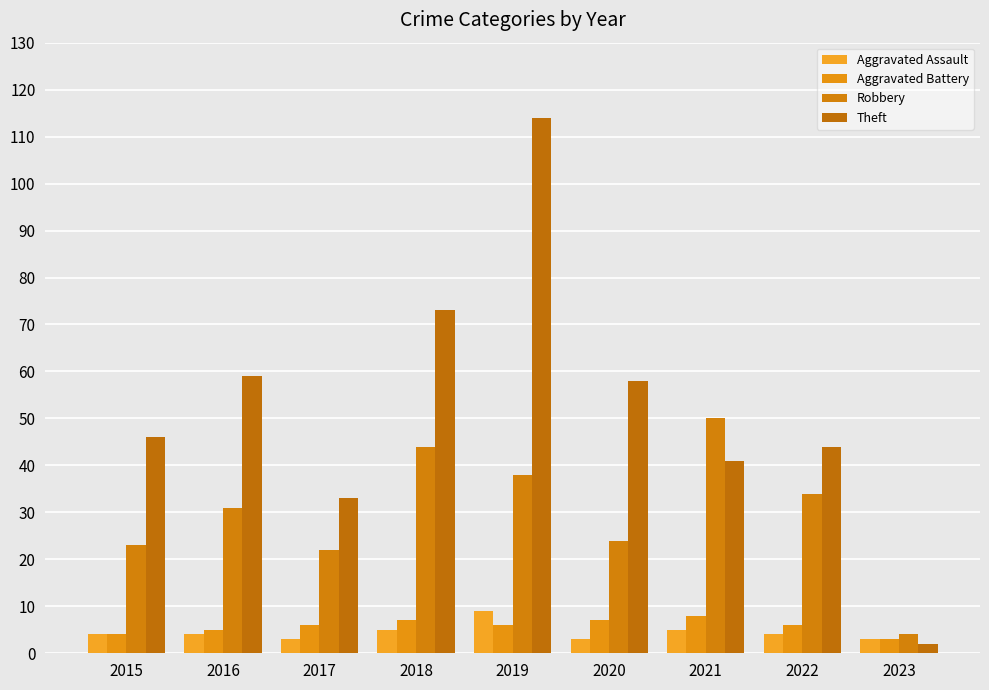

Where does the Robbery series first go above 31?

2018